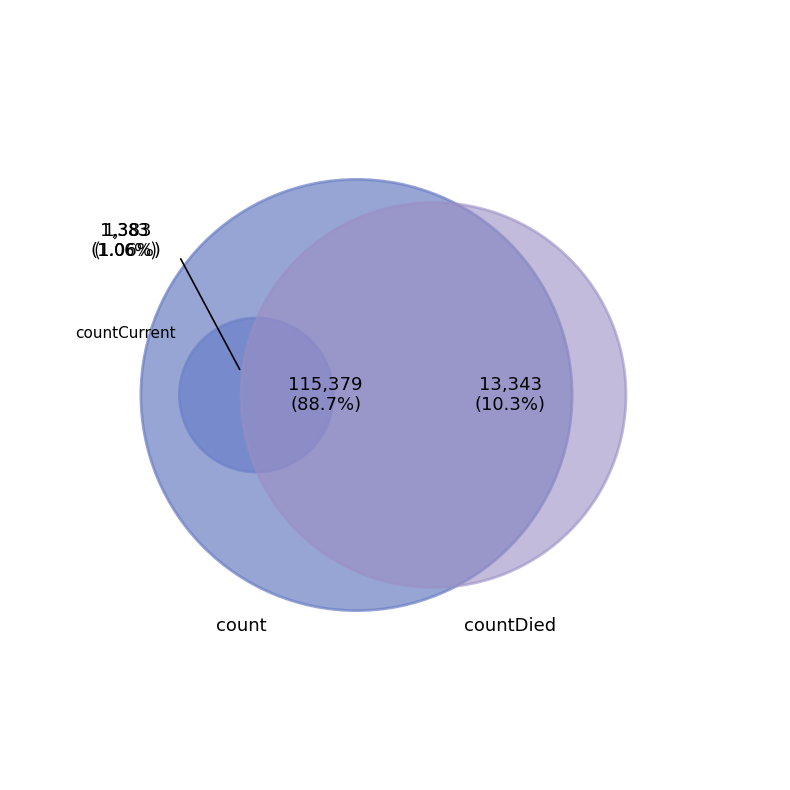

How many segments does this pie chart have?

3